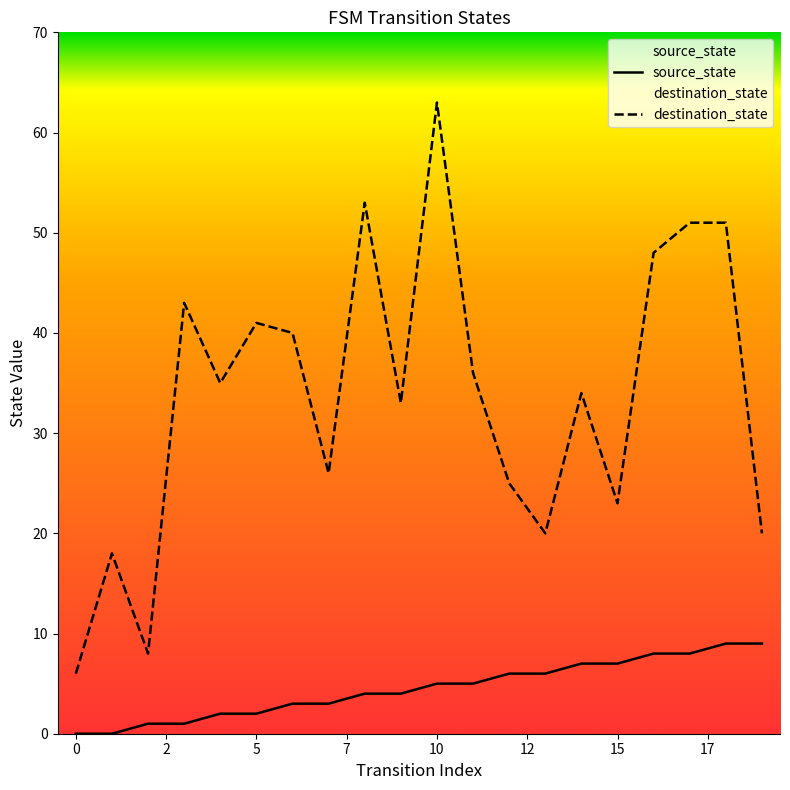

True or false: source_state has a value of 12 at 14.

False